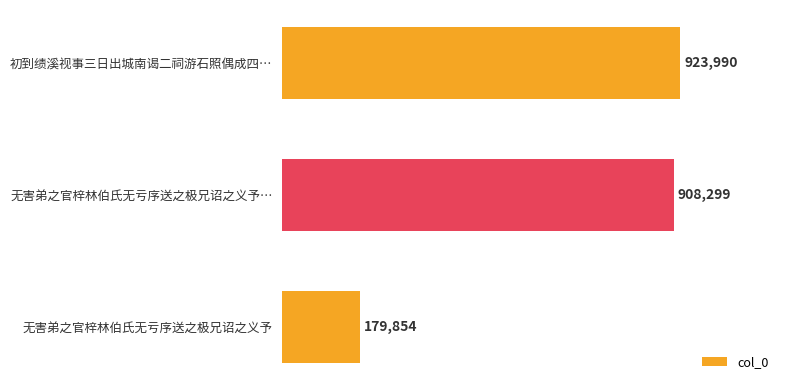

Are the bars horizontal?

Yes